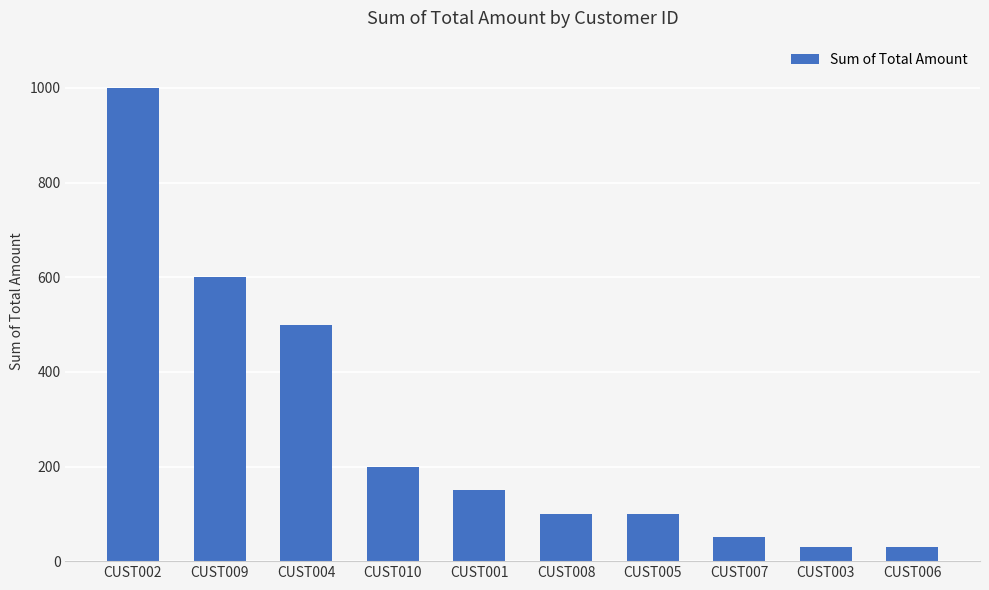

What is the minimum value shown in the chart?

30